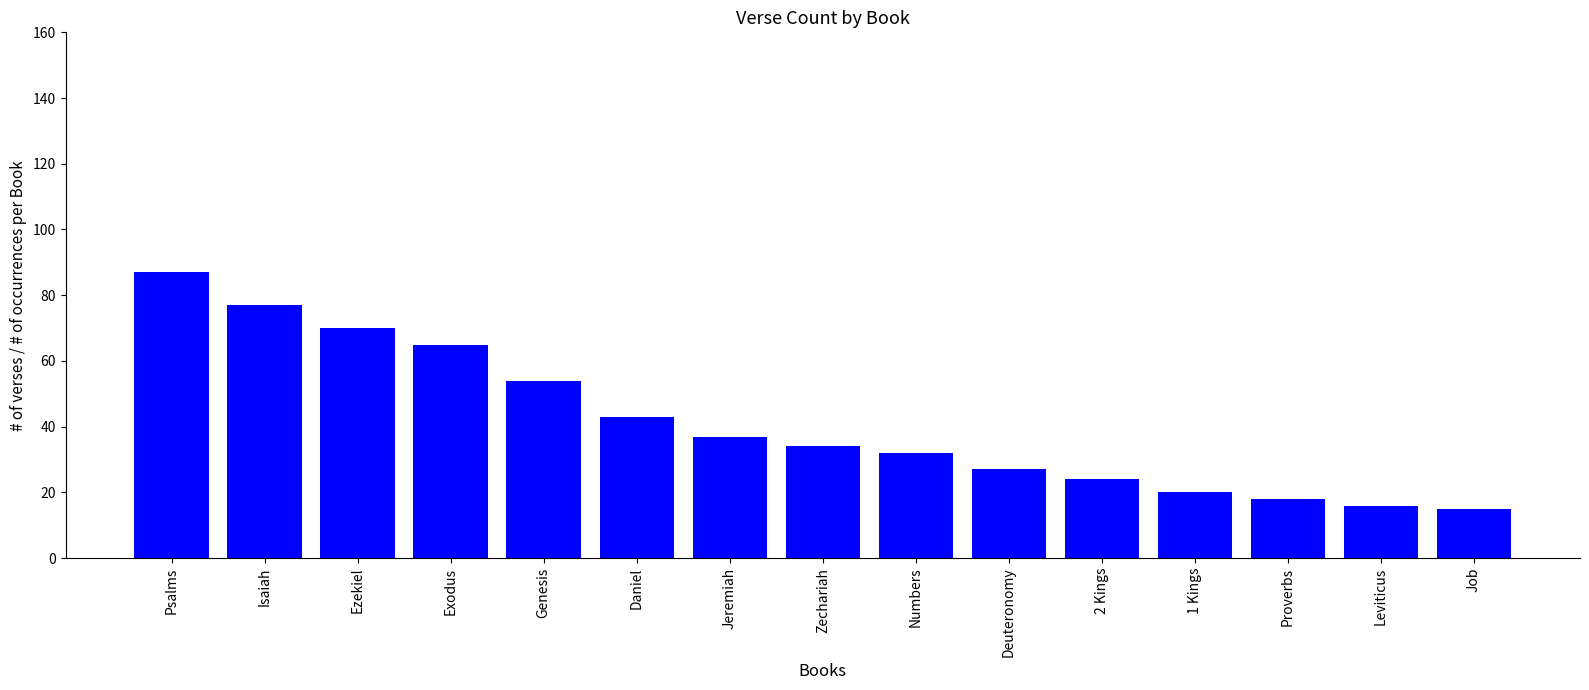

What is the label of the 2nd bar from the right?

Leviticus